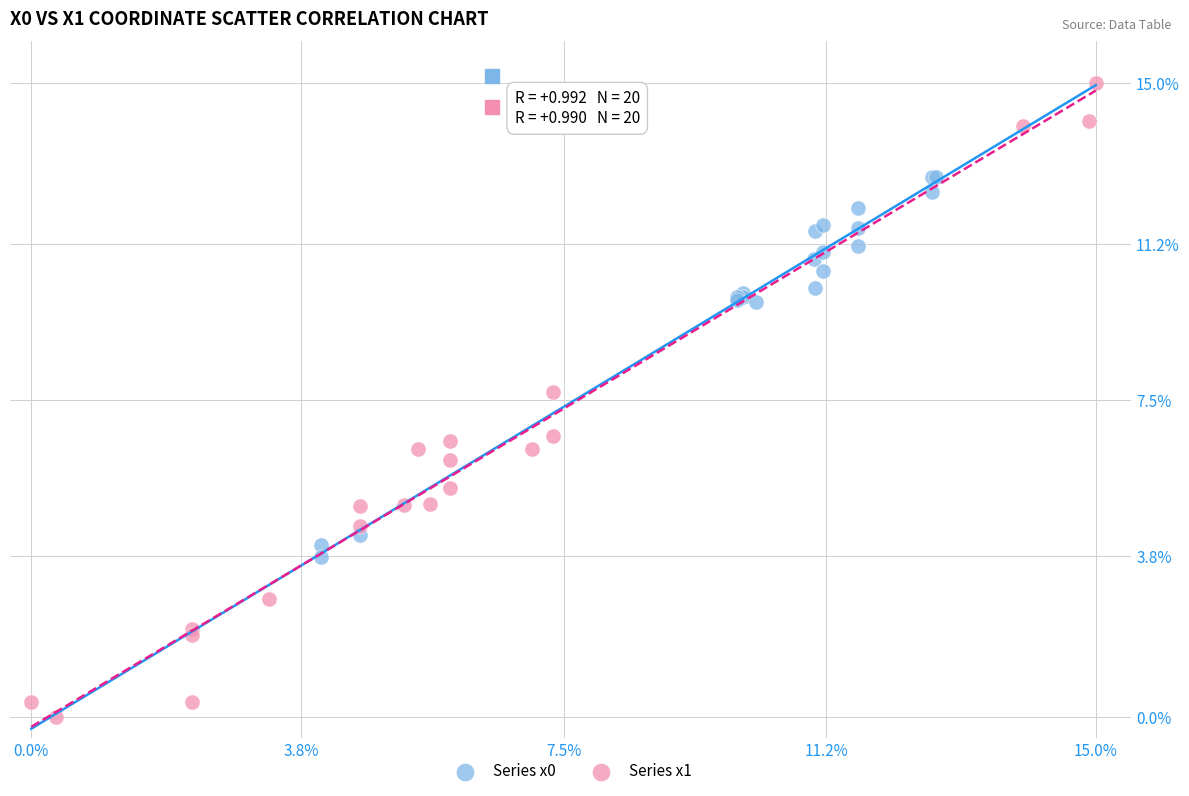

What are all the series names shown in the legend?

Series x0, Series x1